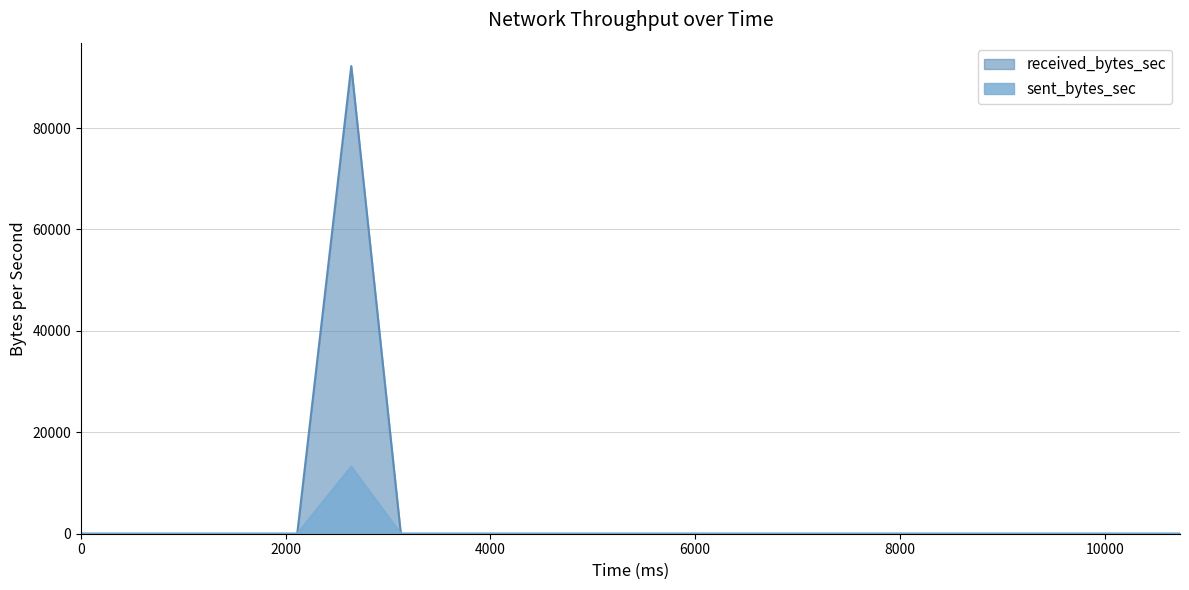

Which series changed the most between 4136 and 8228?

received_bytes_sec